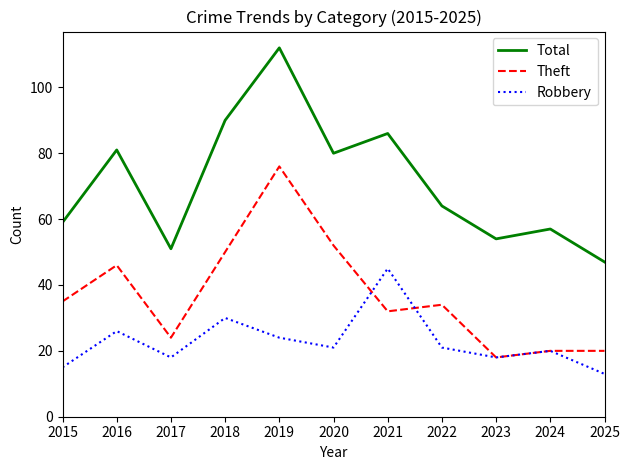

At how many categories does at least one series exceed 97?

1